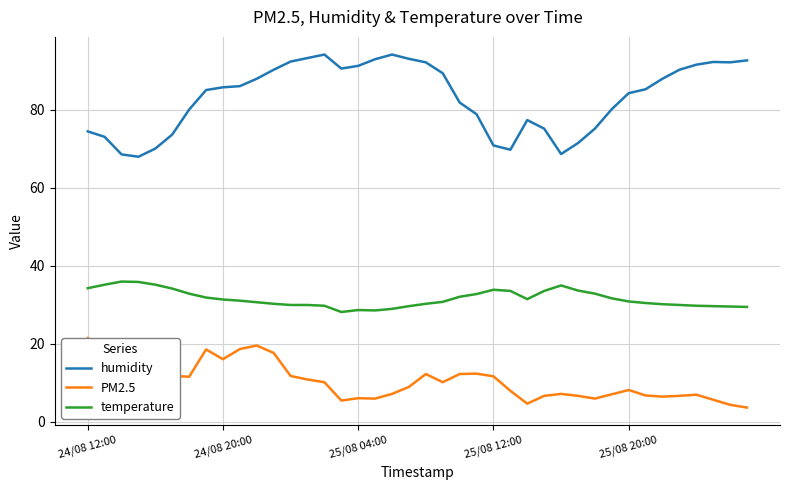

Which series has the largest range (max minus min)?

humidity